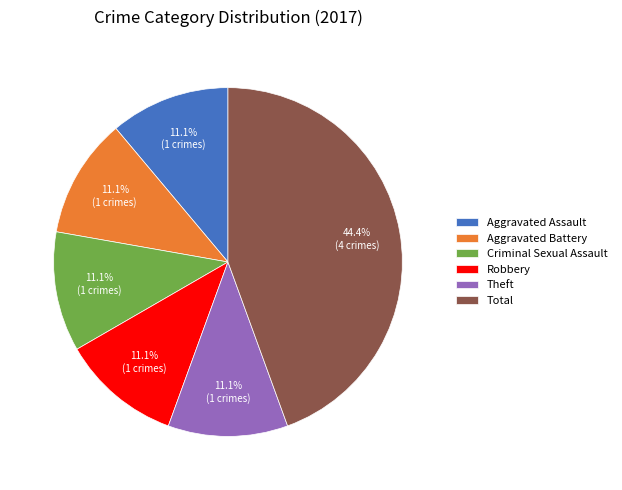

What is the ratio of the value at Robbery to the value at Aggravated Battery?

1.0